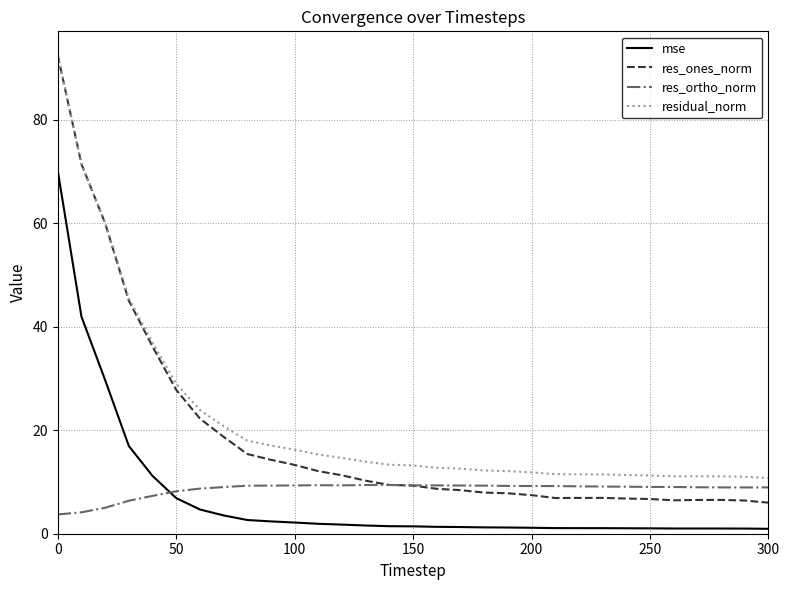

What is the difference between the maximum and minimum values in the res_ones_norm series?

86.4